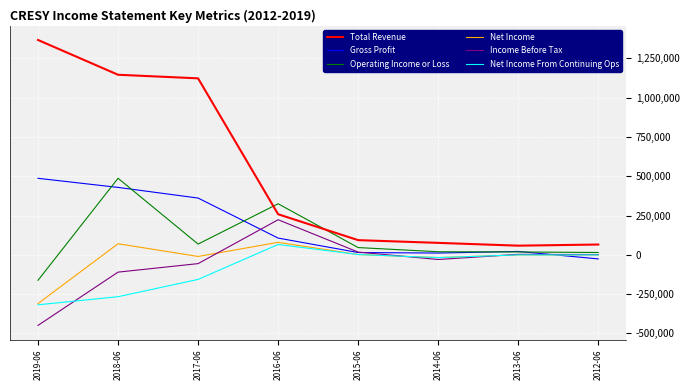

True or false: Net Income From Continuing Ops and Total Revenue cross at least once.

False